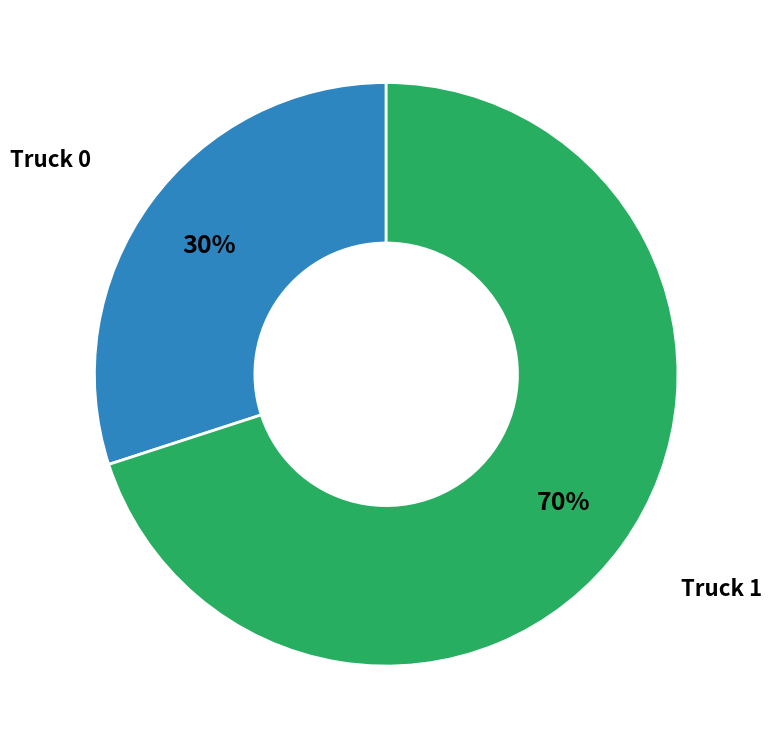

To the nearest percent, what is the difference between the largest and smallest slice percentages?

40%